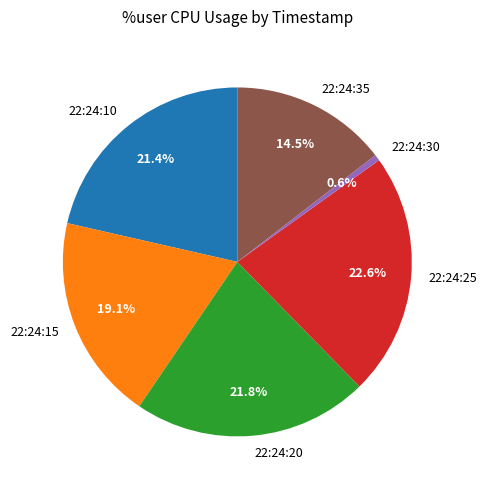

Which has a higher value, 22:24:30 or 22:24:20?

22:24:20